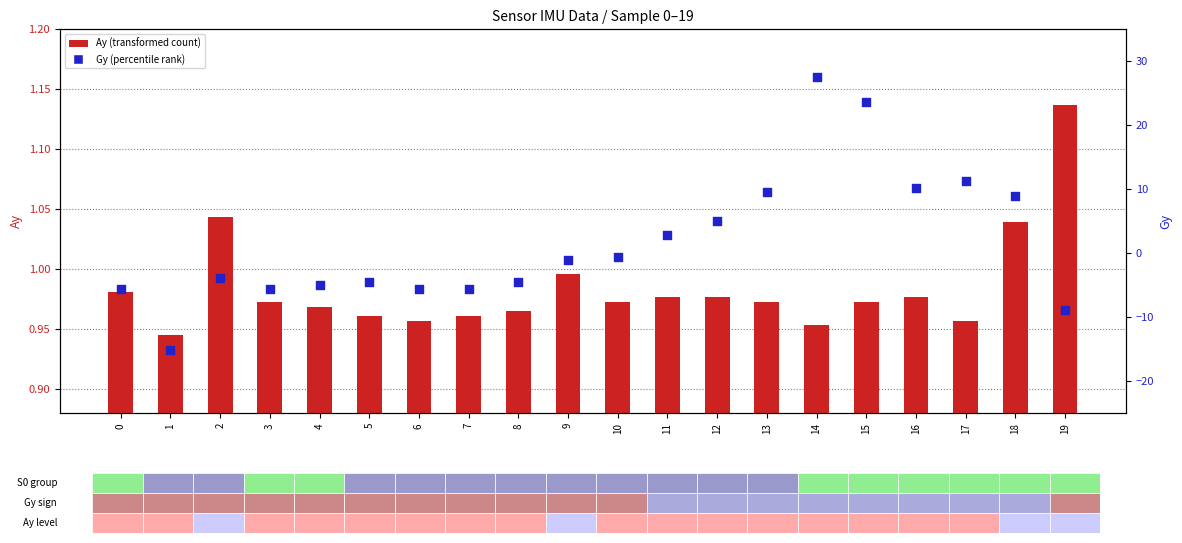

What is the total value across all series at 6?

-4.6